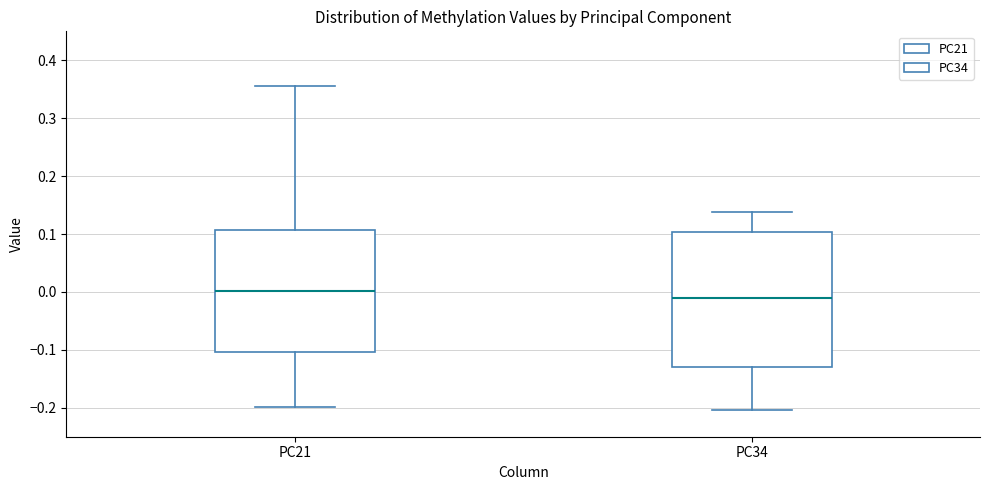

Reading left to right, transcribe this box plot: for each box, give where its median line is, the range the box spans, and where its two whiskers end, as read against the y-axis. The values are not printed on the chart, so give them approximately, as read against the axis.

PC21: median 0.00, box -0.10 to 0.11, whiskers -0.20 to 0.36
PC34: median -0.01, box -0.13 to 0.10, whiskers -0.20 to 0.14